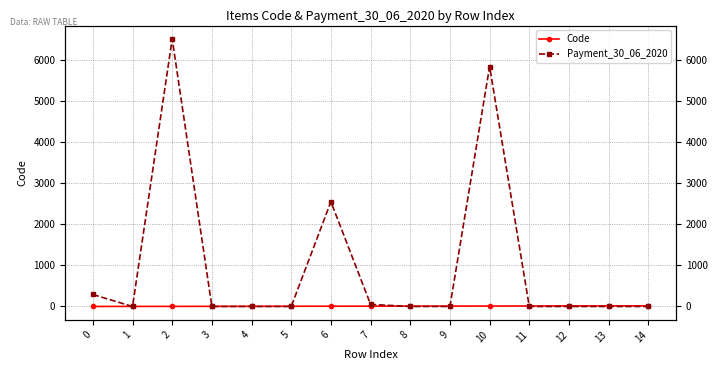

What is the value of the Code point at the 9th from the left?

9.0